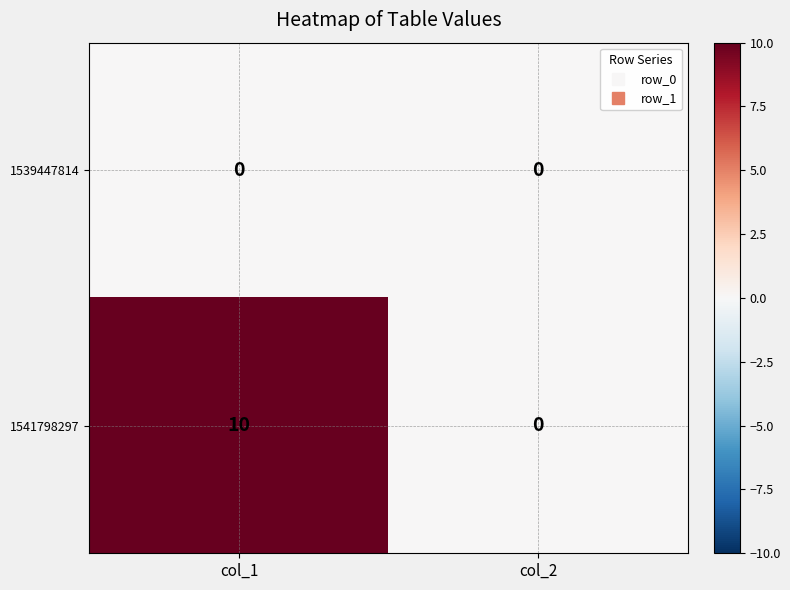

At which category is the sum across all series the highest?

col_1